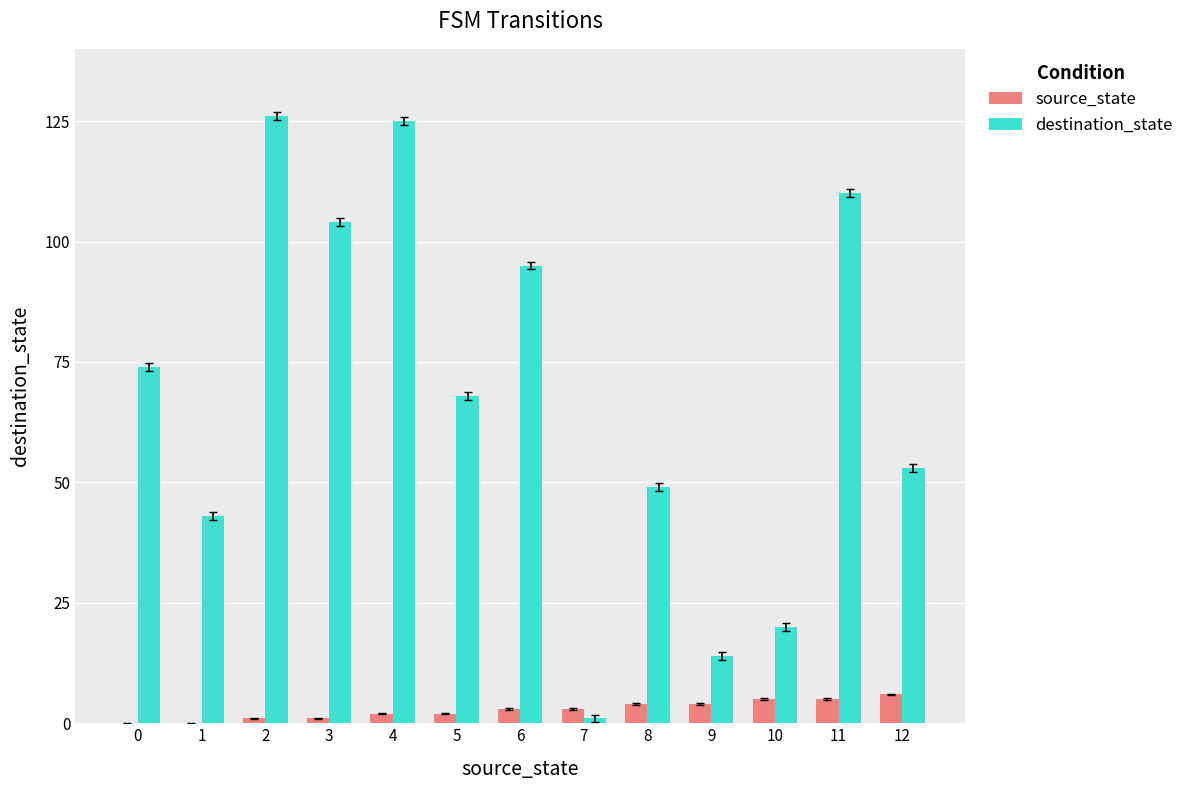

Which series has the largest total across all categories?

destination_state